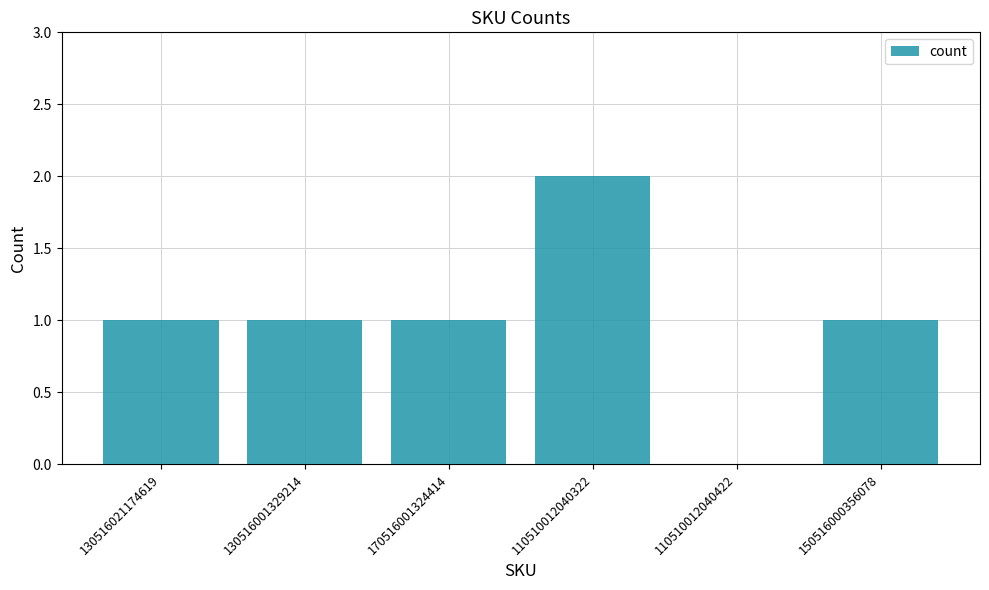

Count the number of categories in the chart.

6